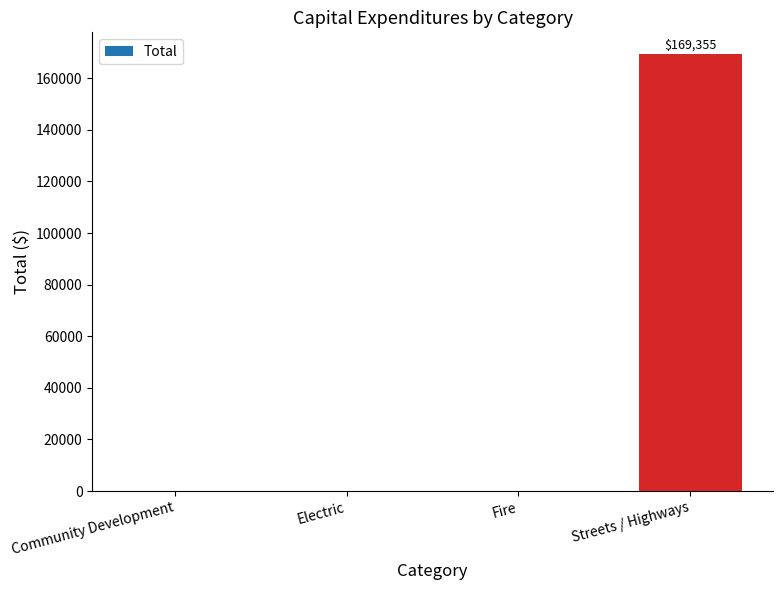

Reading left to right, transcribe all the data shown in this chart.

Community Development=0	Electric=0	Fire=0	Streets / Highways=169355